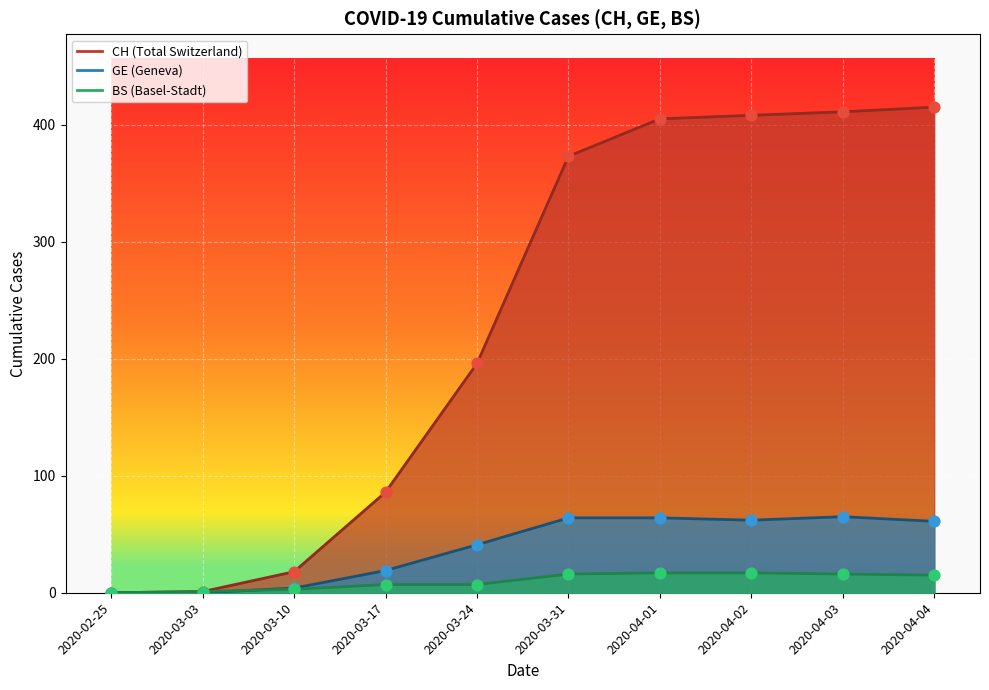

What is the total value across all series at 2020-03-10?

25